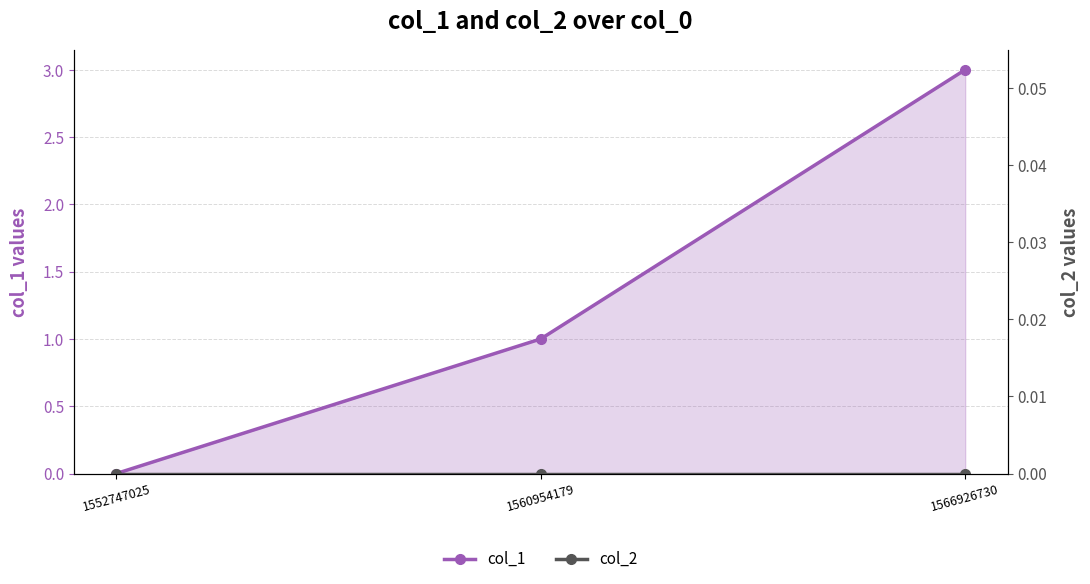

Rank the categories by col_1 value from lowest to highest.

1552747025, 1560954179, 1566926730